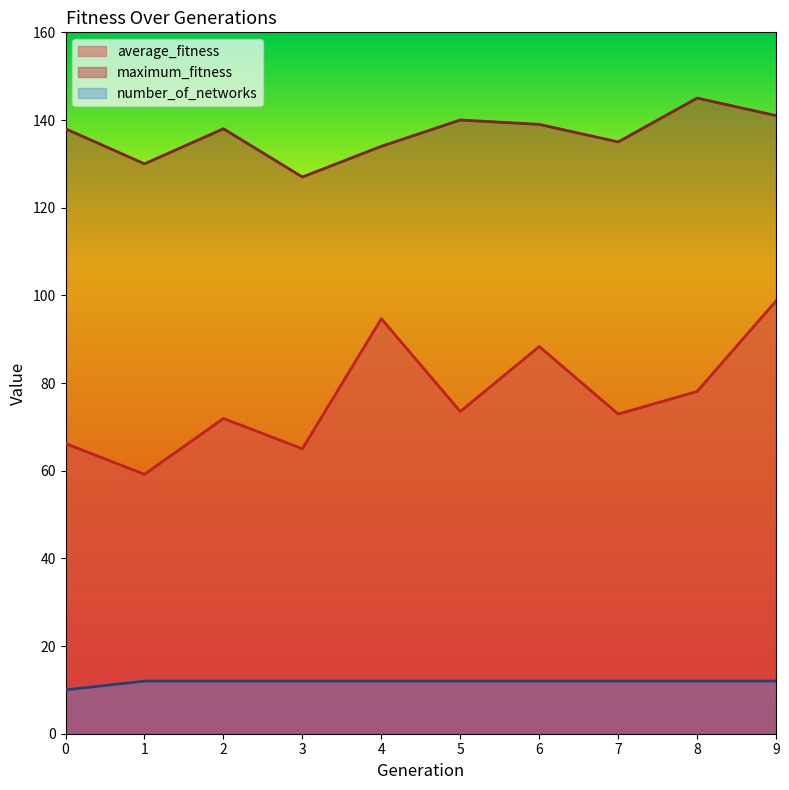

What is the value of the average_fitness point at the 10th from the left?

98.8